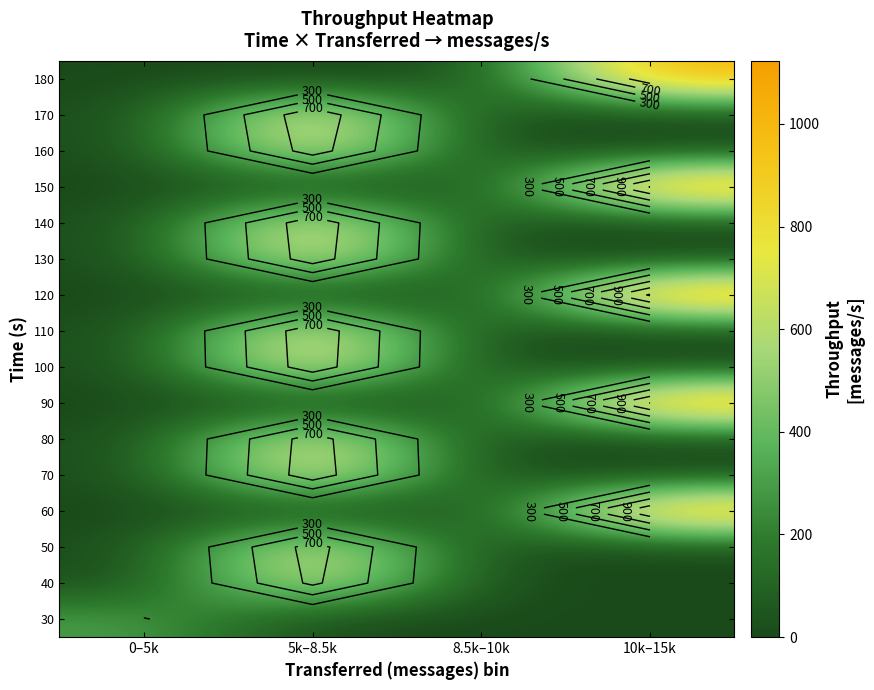

What is the sum of all 160 values?

793